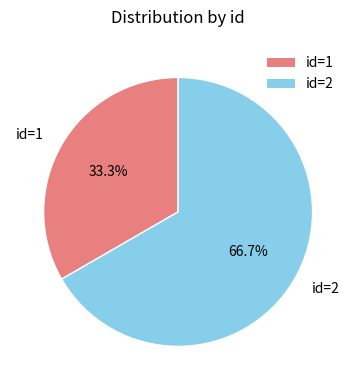

Count the number of slices in the pie.

2